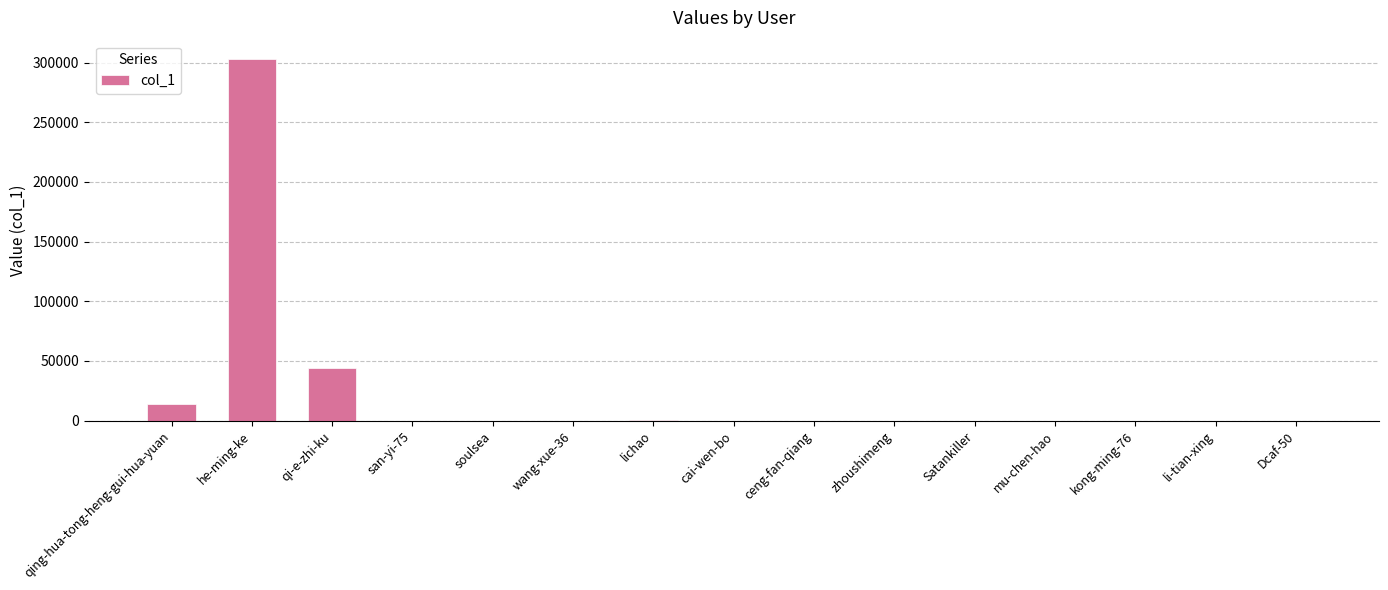

Are the bars grouped side by side (vs. stacked)?

No